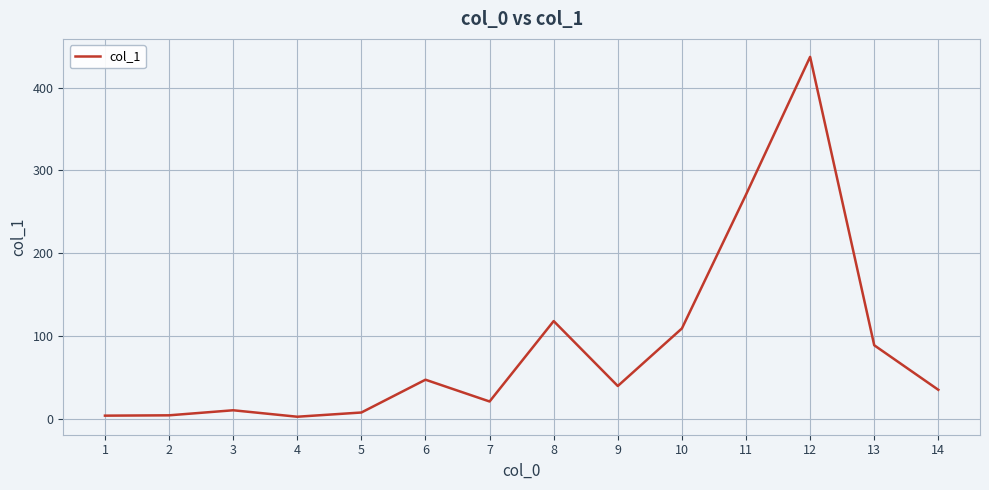

What is the difference between the values at 6 and 10?

61.9